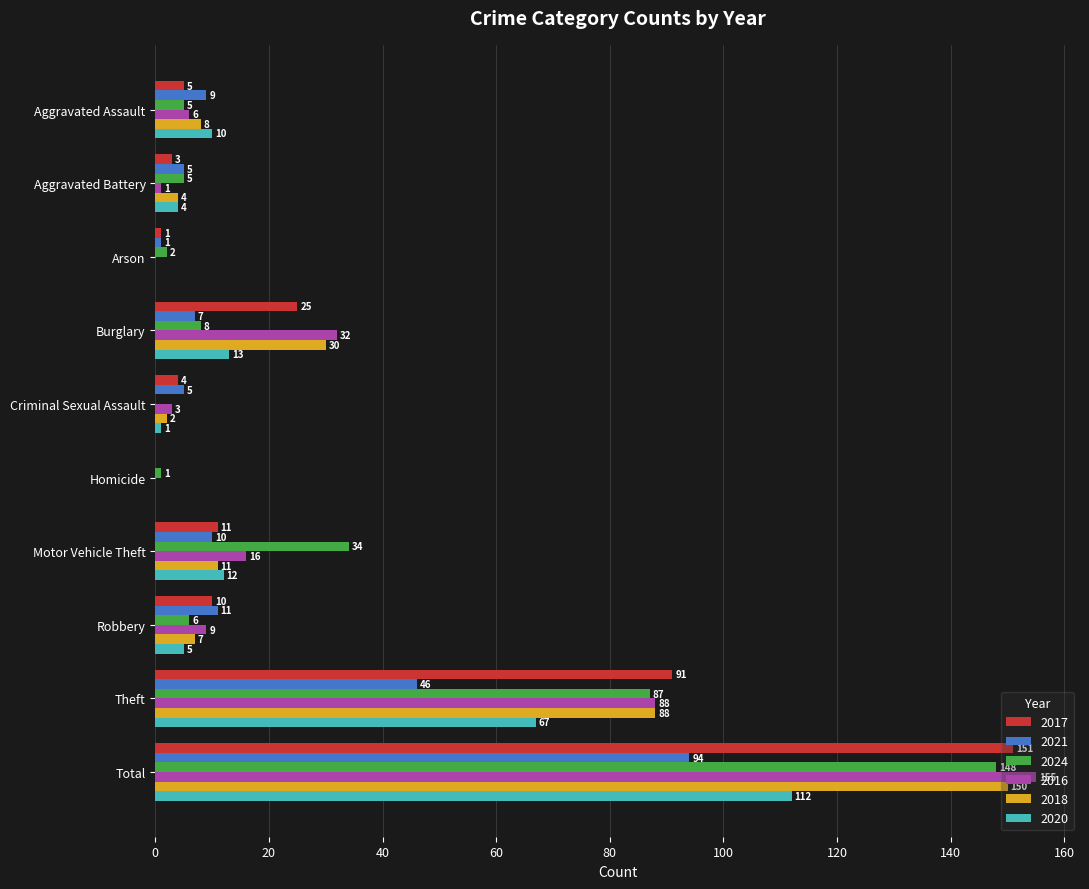

What is the sum of all 2021 values?

188